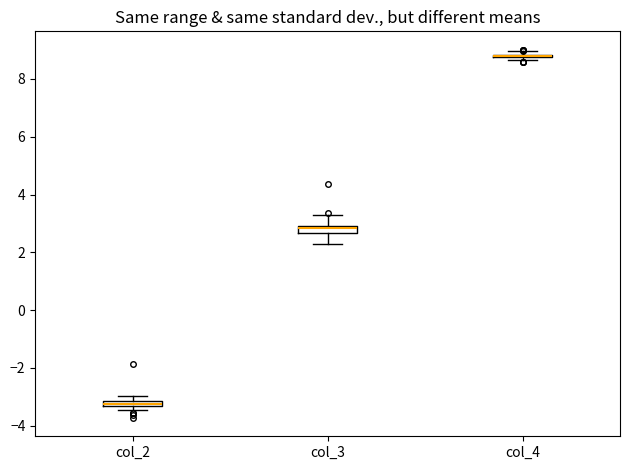

Where is the upper edge of the box for col_2 on the y-axis? The values are not printed on the chart, so give them approximately, as read against the axis.

-3.2